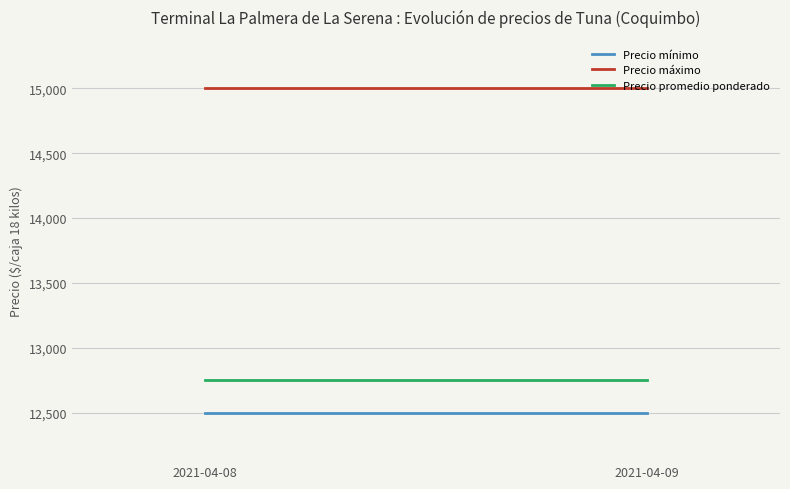

How many lines are shown in the chart?

3